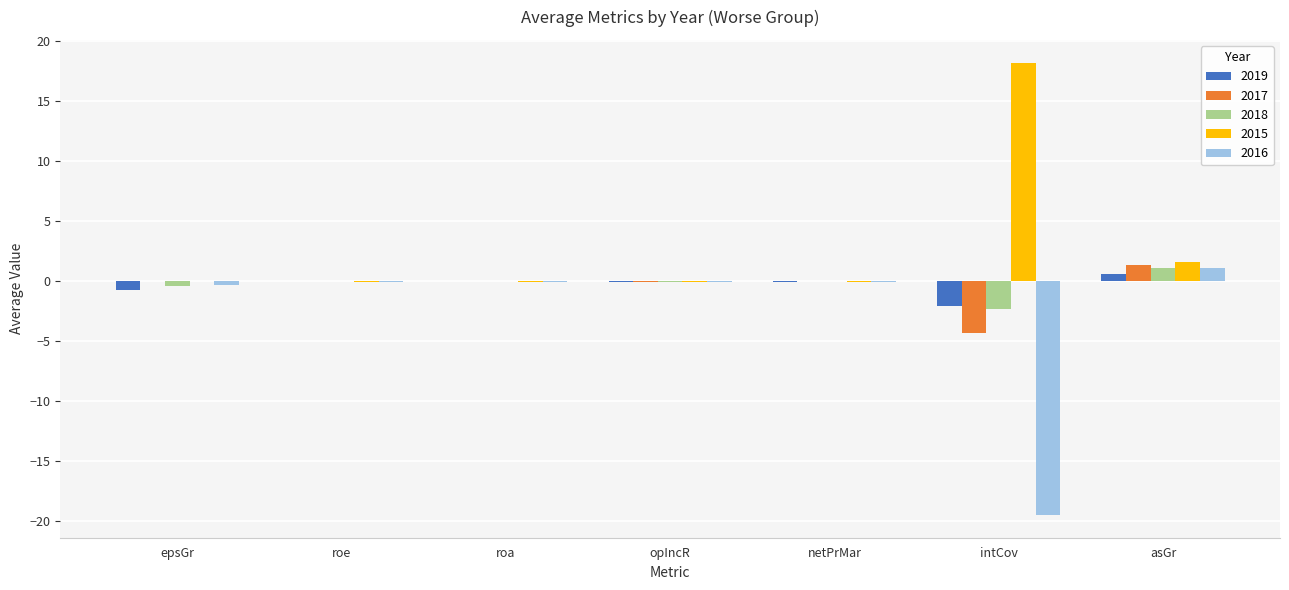

What is the maximum value for 2015?

18.2